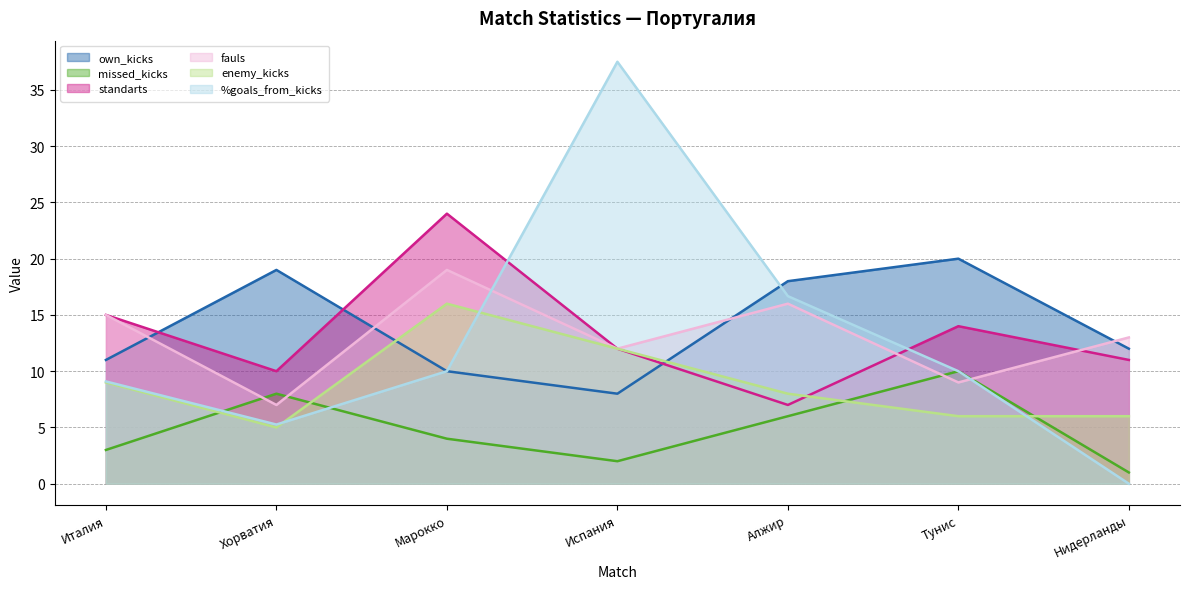

What is the total value across all series at Нидерланды?

43.0